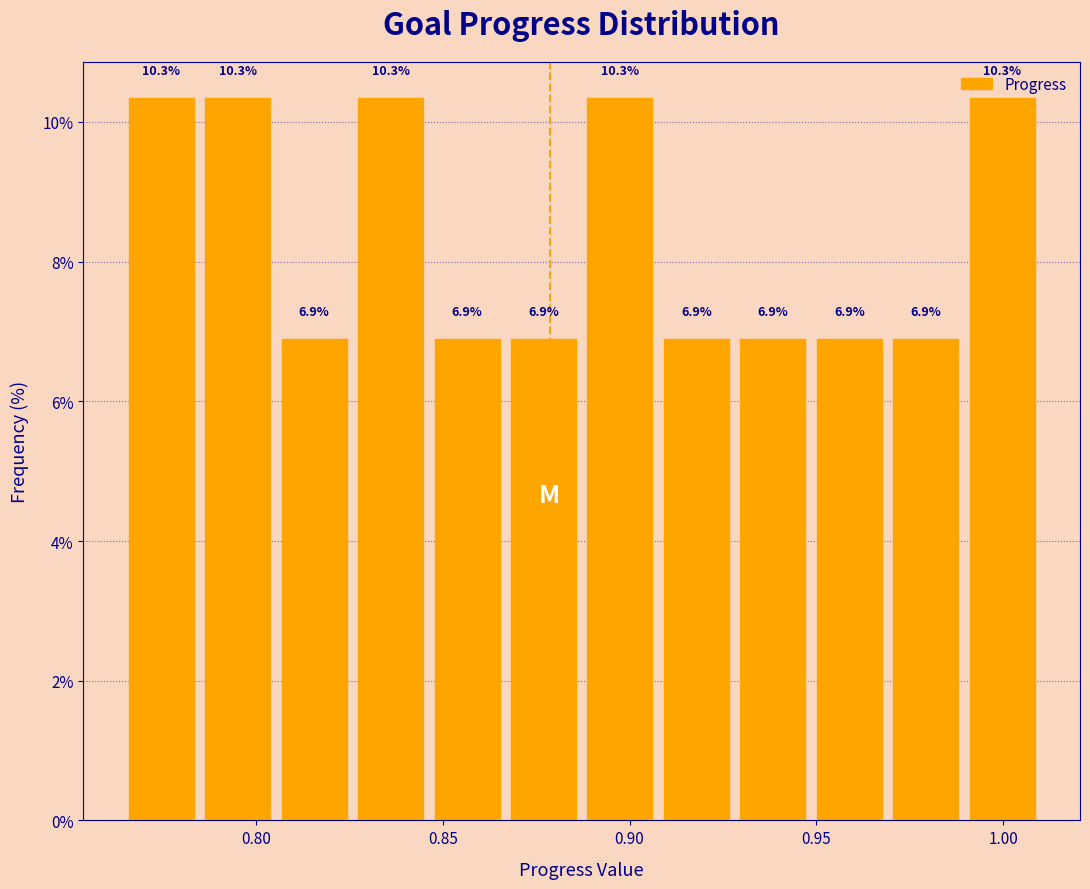

What is the height of the bar covering 0.950 to 0.970 on the x-axis? The bar edges are not printed on the chart, so give them approximately, as read against the axis.

6.9